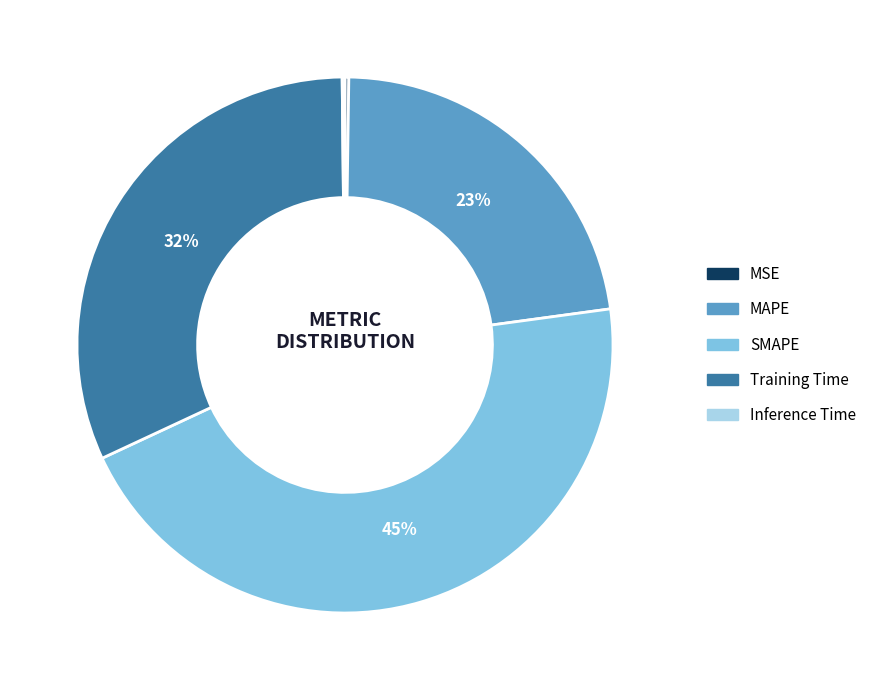

Approximately how many times larger is the value at SMAPE compared to MAPE?

2.0